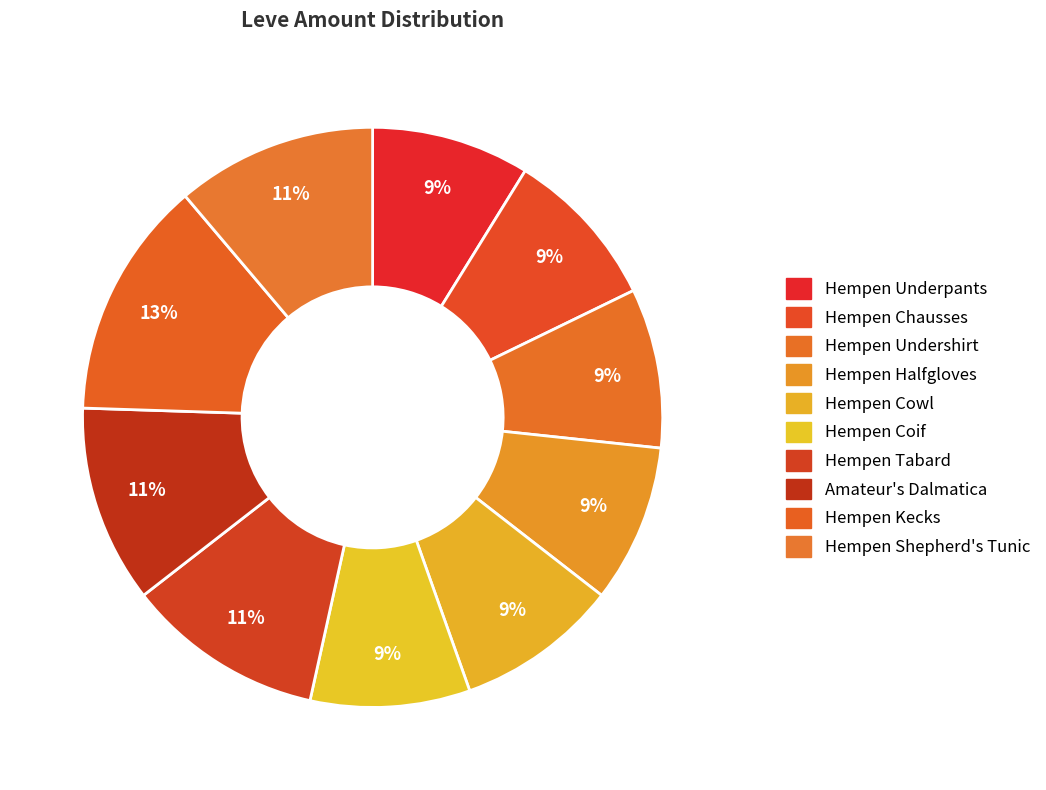

How many segments does this pie chart have?

10